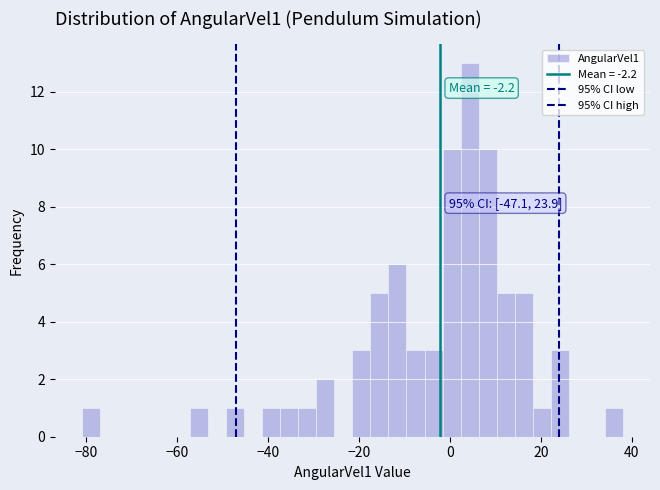

Read against the x-axis, roughly where is the centre of the tallest bar?

4